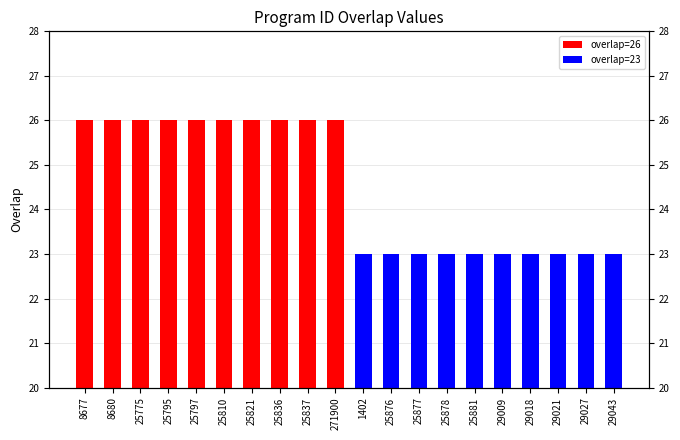

Which label corresponds to the largest value in the chart?

8677